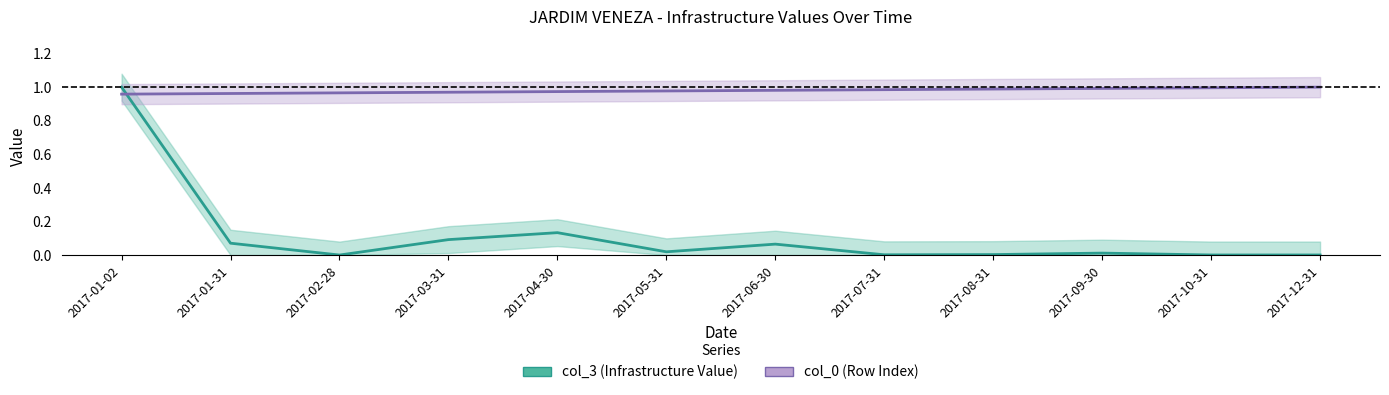

Between which two adjacent categories do col_3 and col_0 first intersect?

2017-01-02 and 2017-01-31